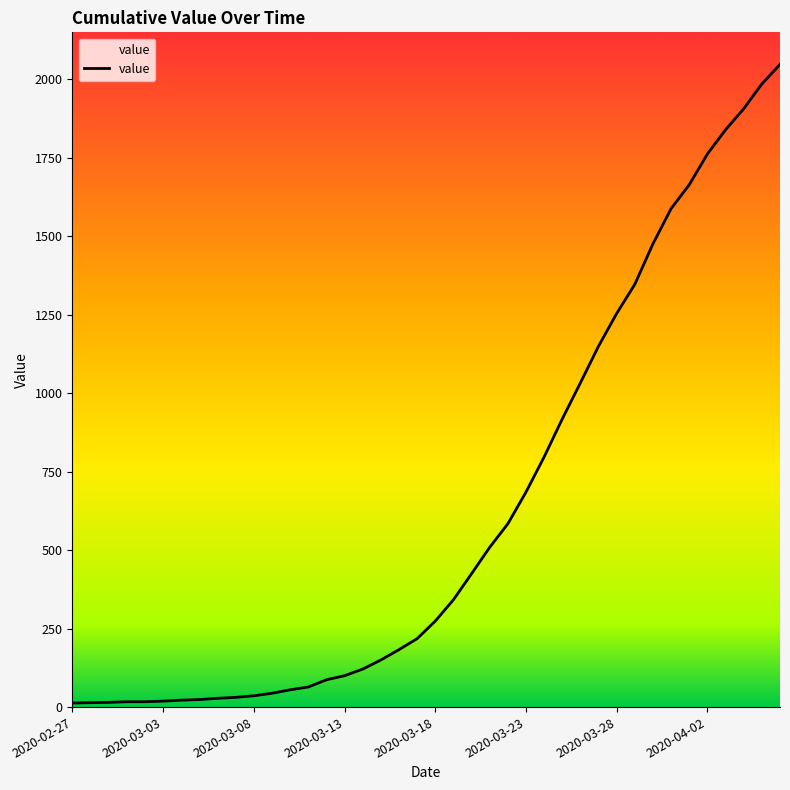

What is the difference between the maximum and minimum values?

2034